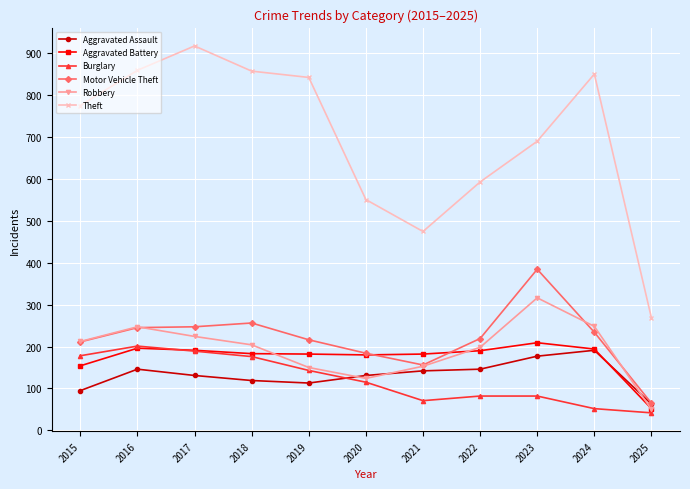

Is it true that Burglary equals 320 at 2017?

False